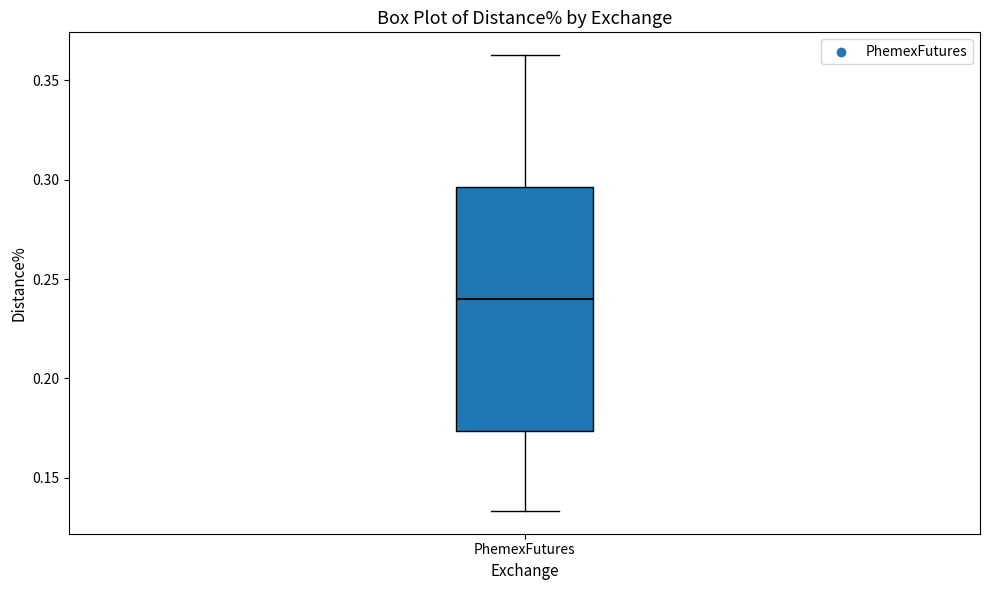

Read this box plot against the y-axis: the position of the median line, the range covered by the box, and the ends of both whiskers. The values are not printed on the chart, so give them approximately, as read against the axis.

median 0.240, box 0.175 to 0.295, whiskers 0.135 to 0.365